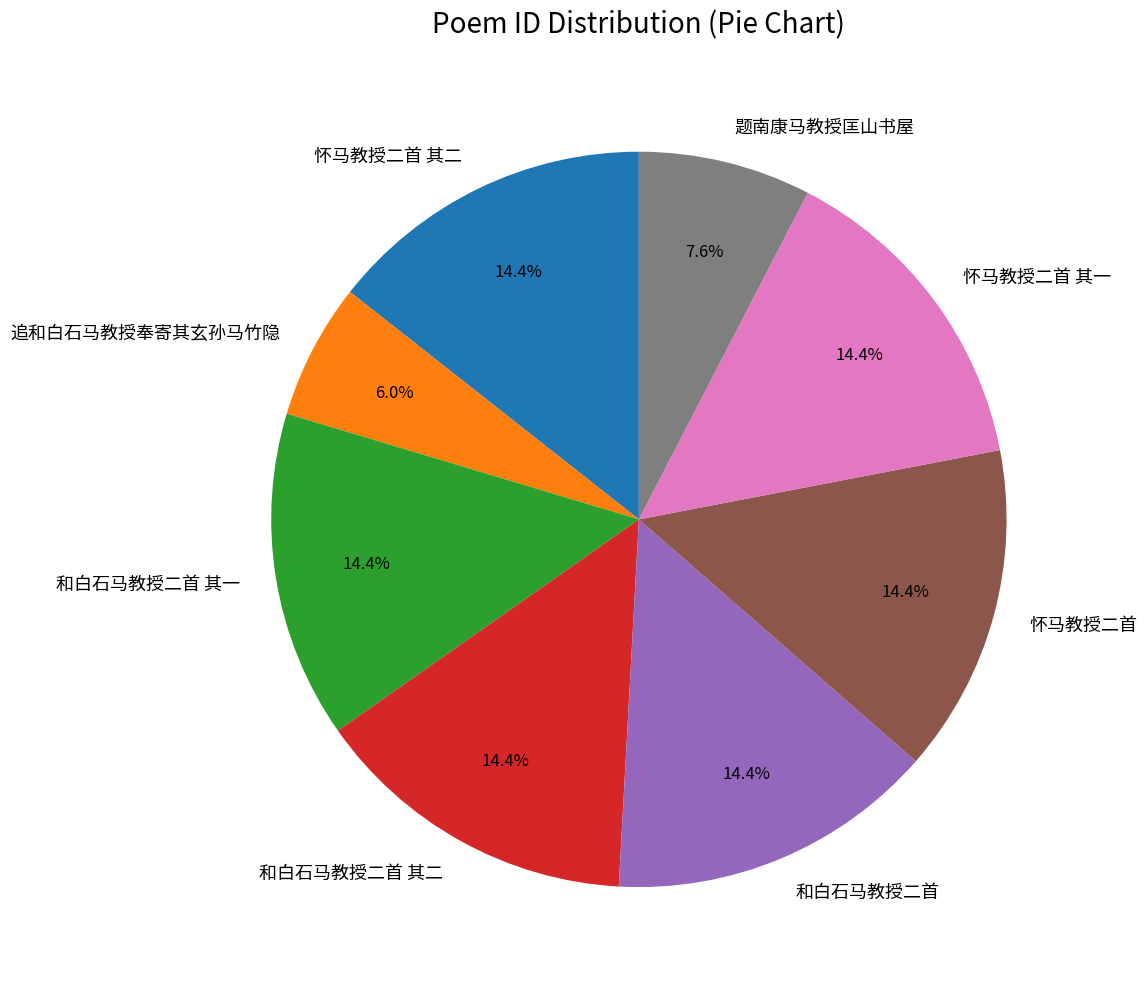

What is the ratio of the value at 题南康马教授匡山书屋 to the value at 追和白石马教授奉寄其玄孙马竹隐?

1.3